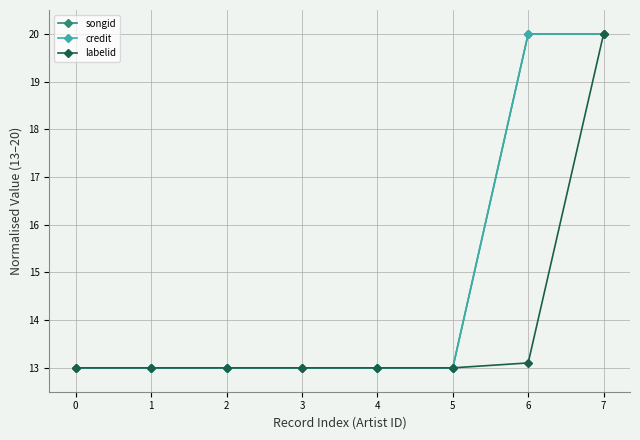

The credit series shows 6.8 at 3. True or false?

False